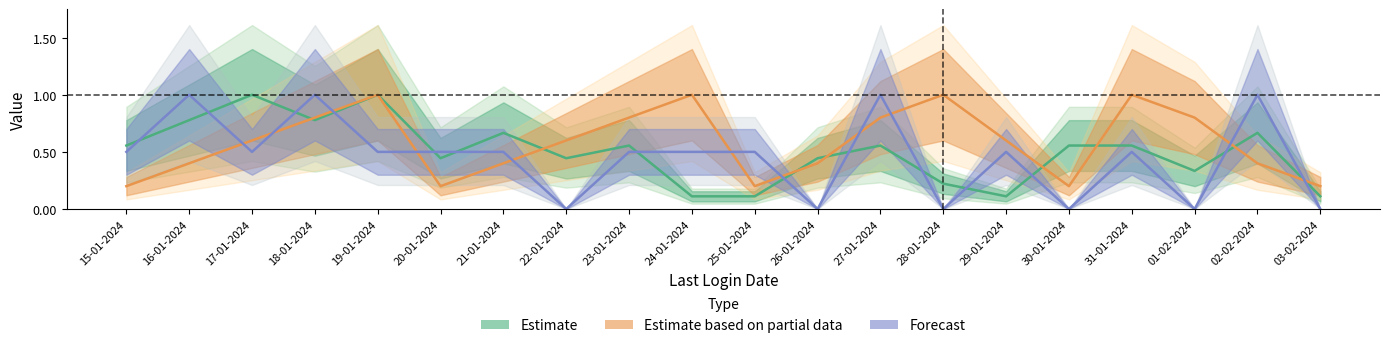

Rank the series by their maximum value, from lowest to highest.

Estimate, Estimate based on partial data, Forecast